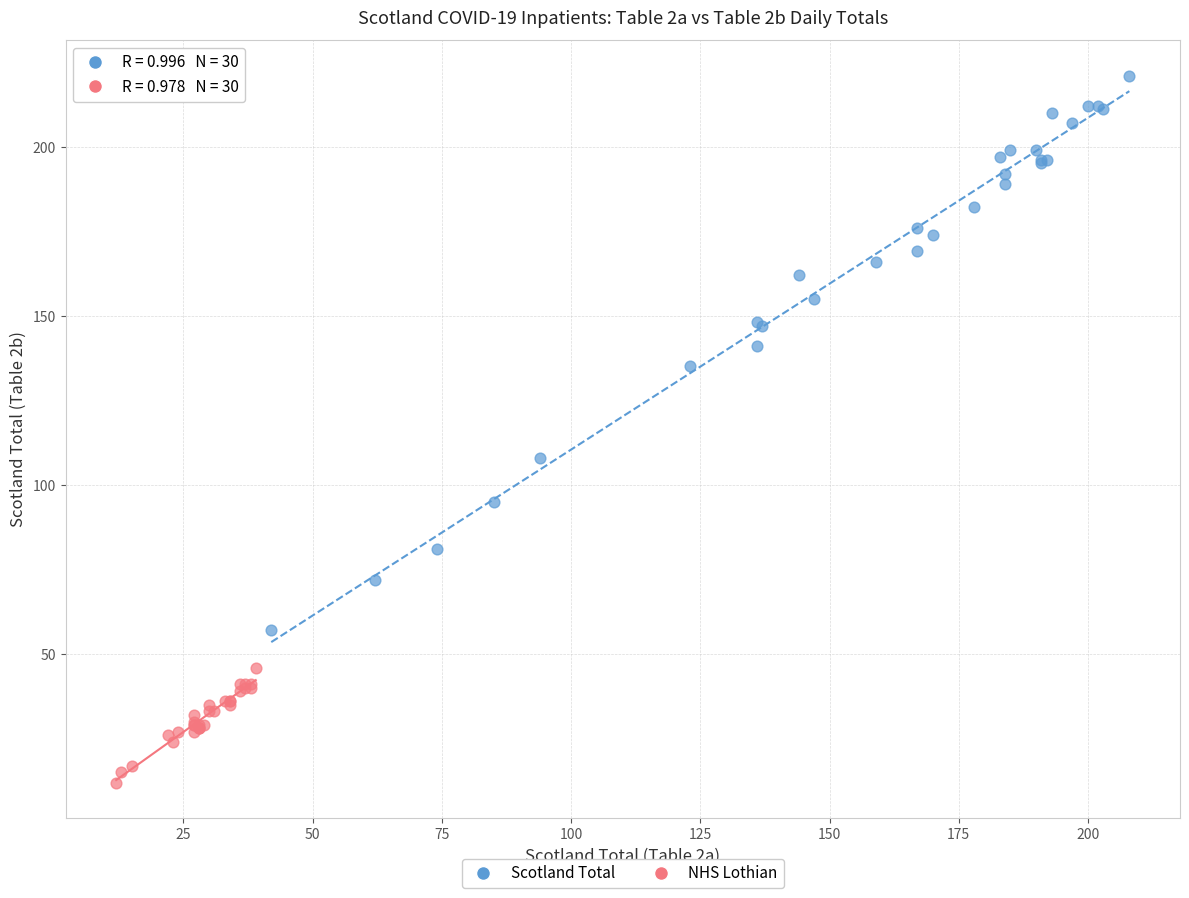

Which series has the widest spread of Y values?

Scotland Total